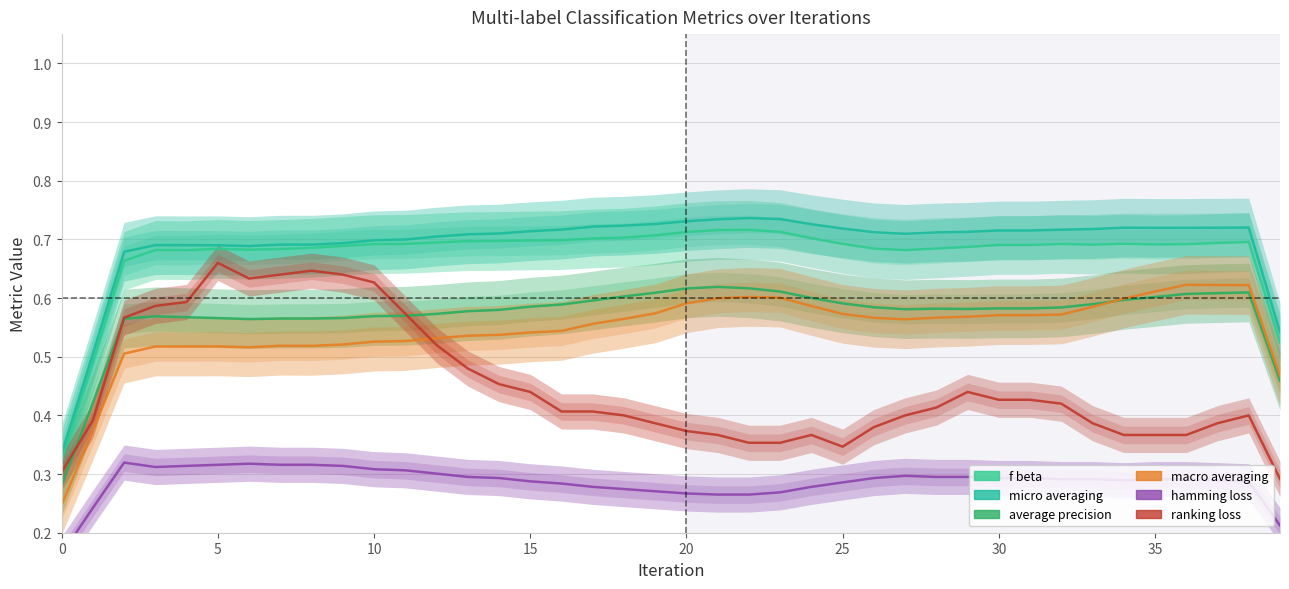

The value of ranking_loss at 12 is 0.5. True or false?

True